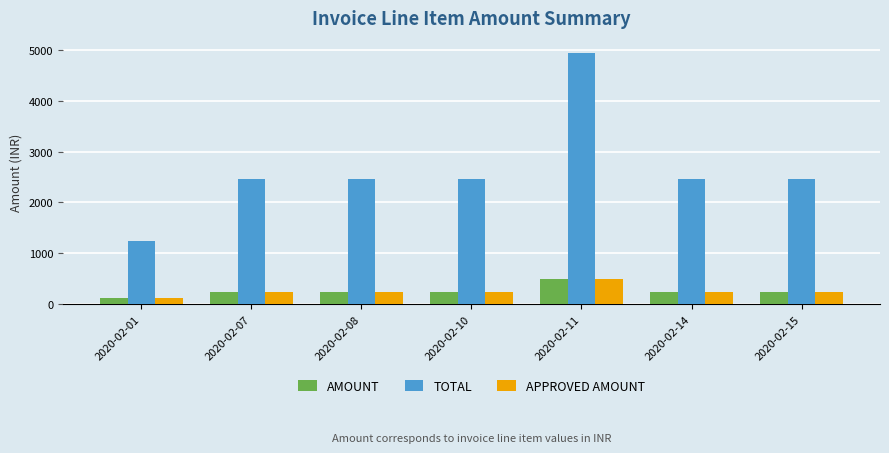

What value does the AMOUNT series have at 2020-02-10?

246.2